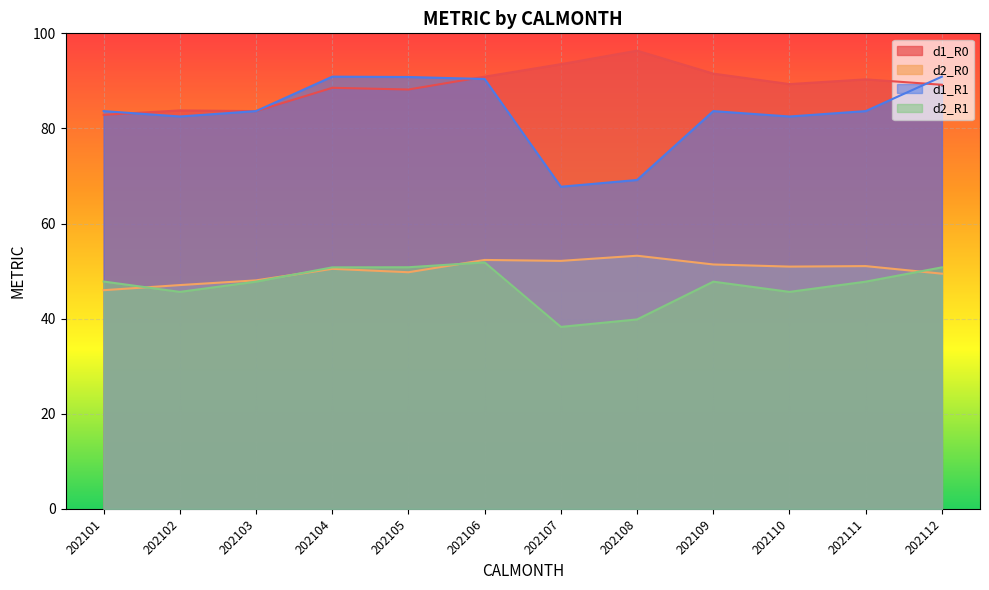

What is the spread (max minus min) of values at 202110?

43.7